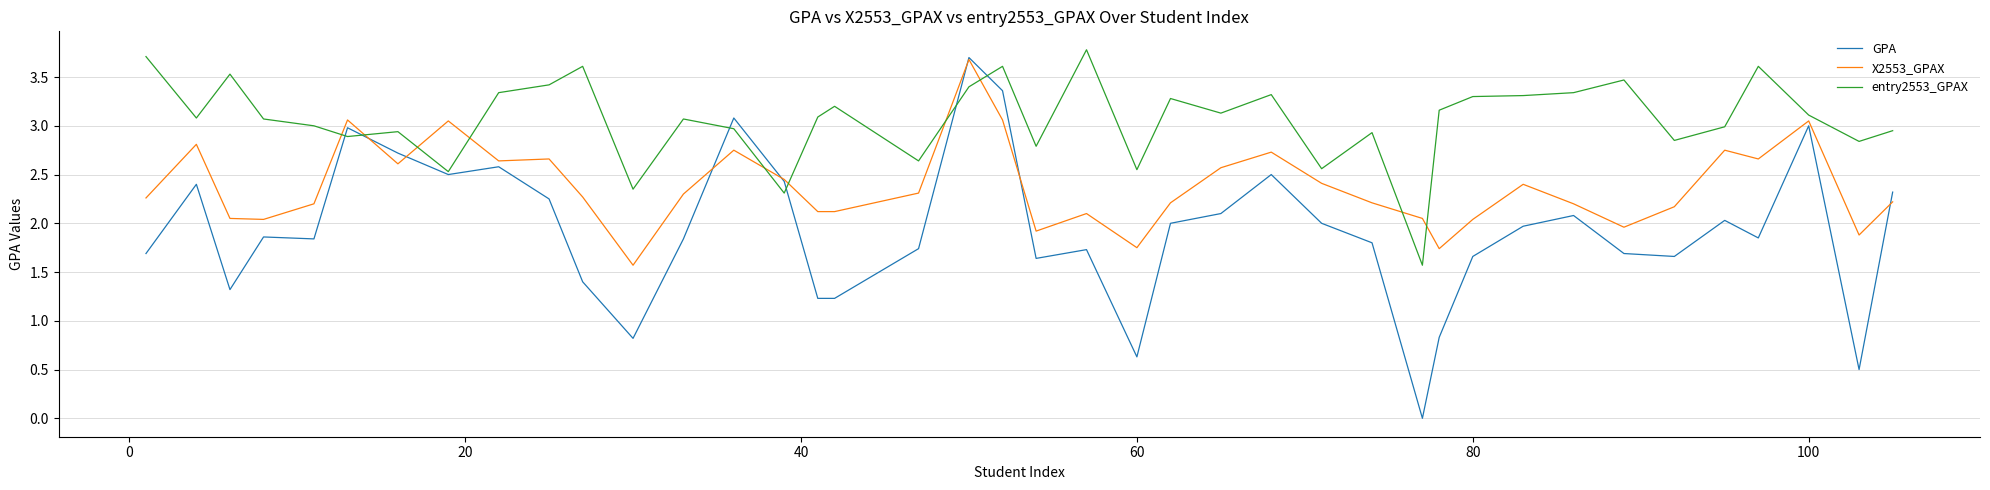

What is the maximum value for entry2553_GPAX?

3.8